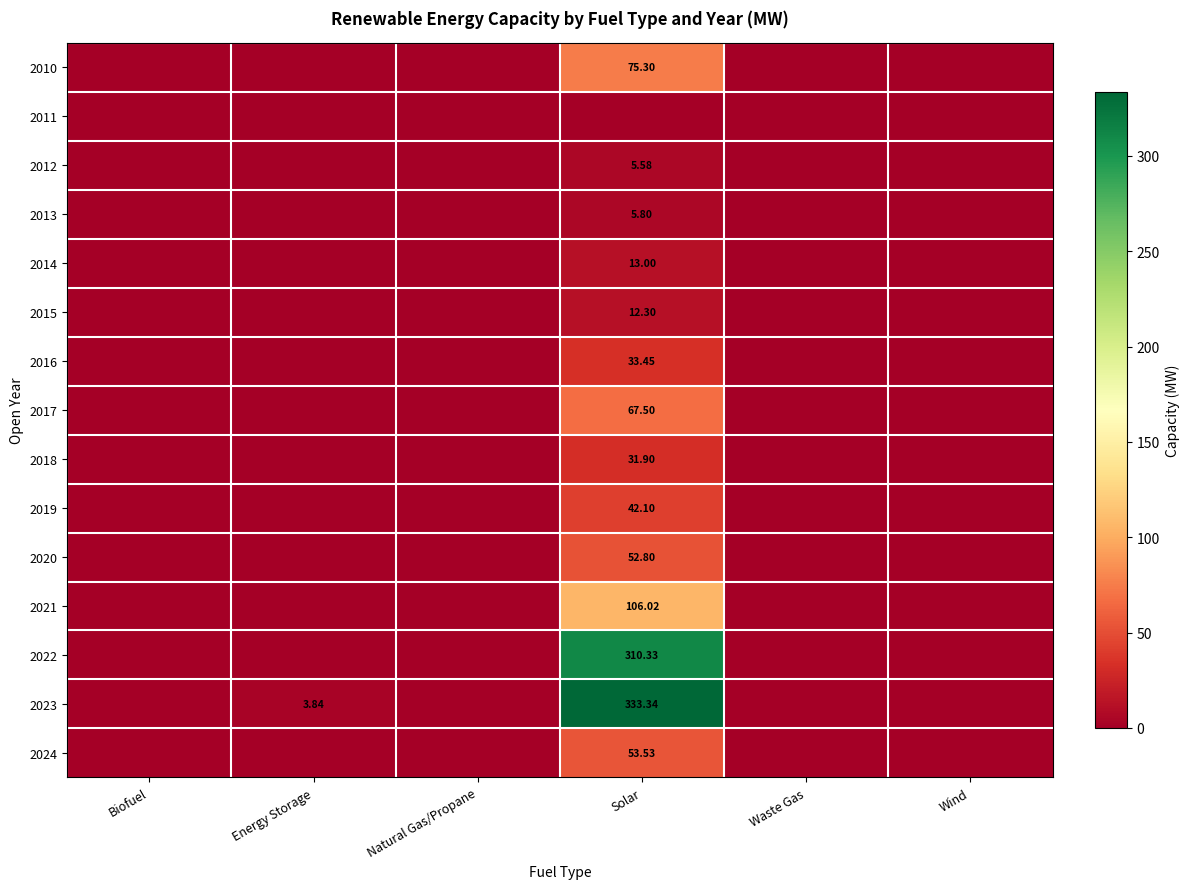

Where is 2012 nearest to the value 2?

Biofuel